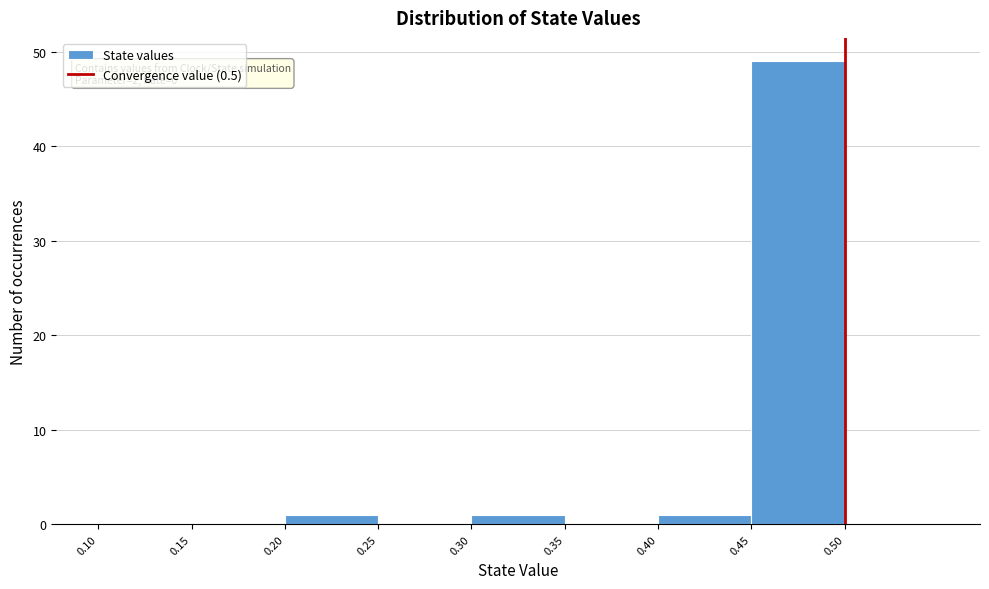

Over which range of the x-axis is the bar tallest?

0.45 to 0.50